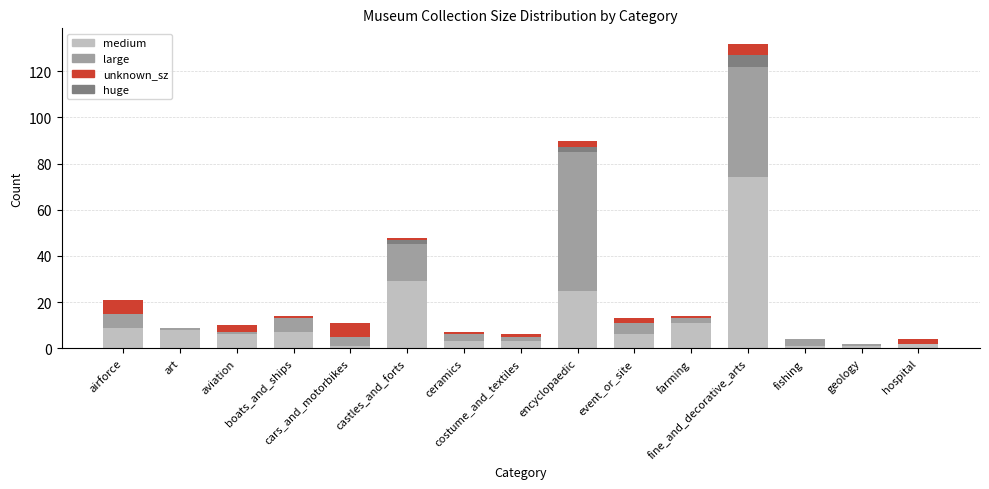

What is the highest value of the medium series?

74